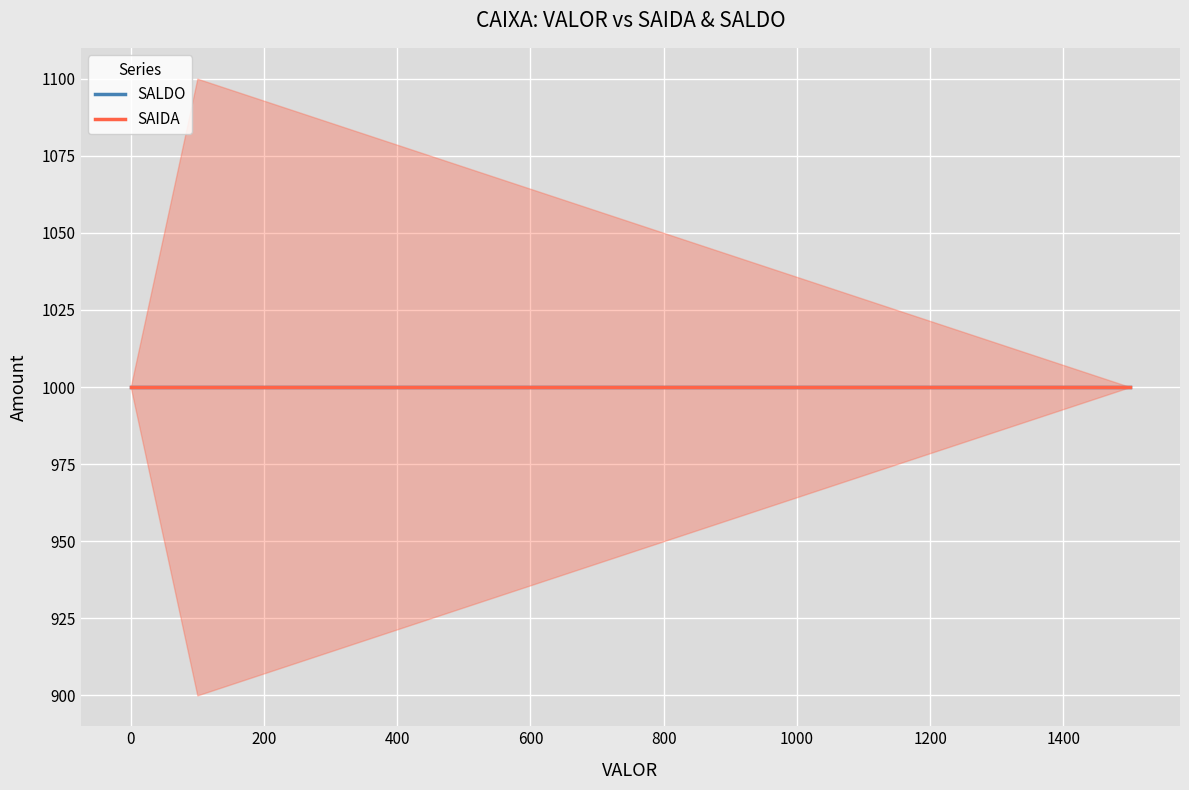

What are all the series names shown in the legend?

SAIDA, SALDO